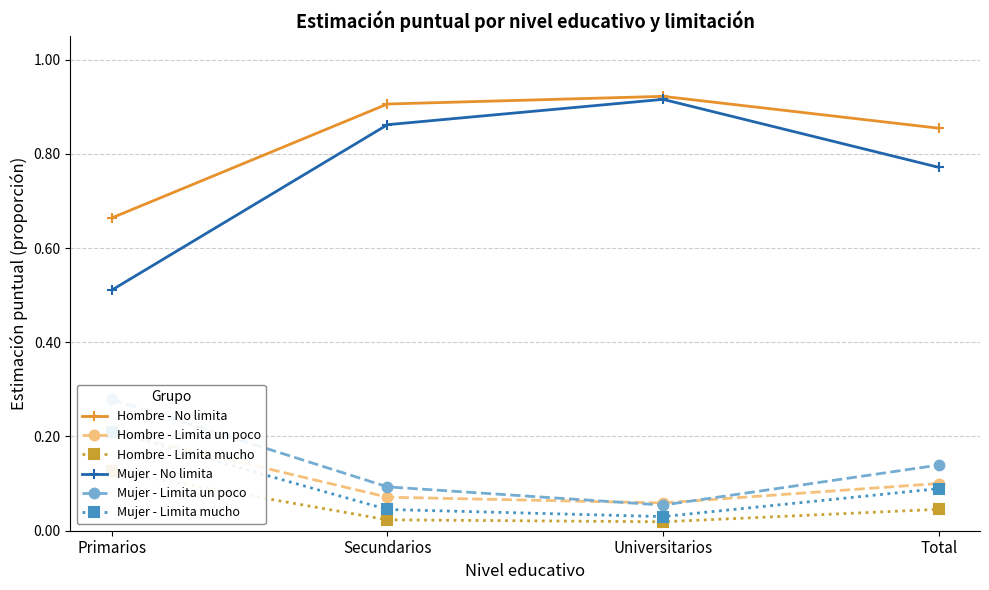

What is the lowest value of the Hombre - No limita series?

0.7